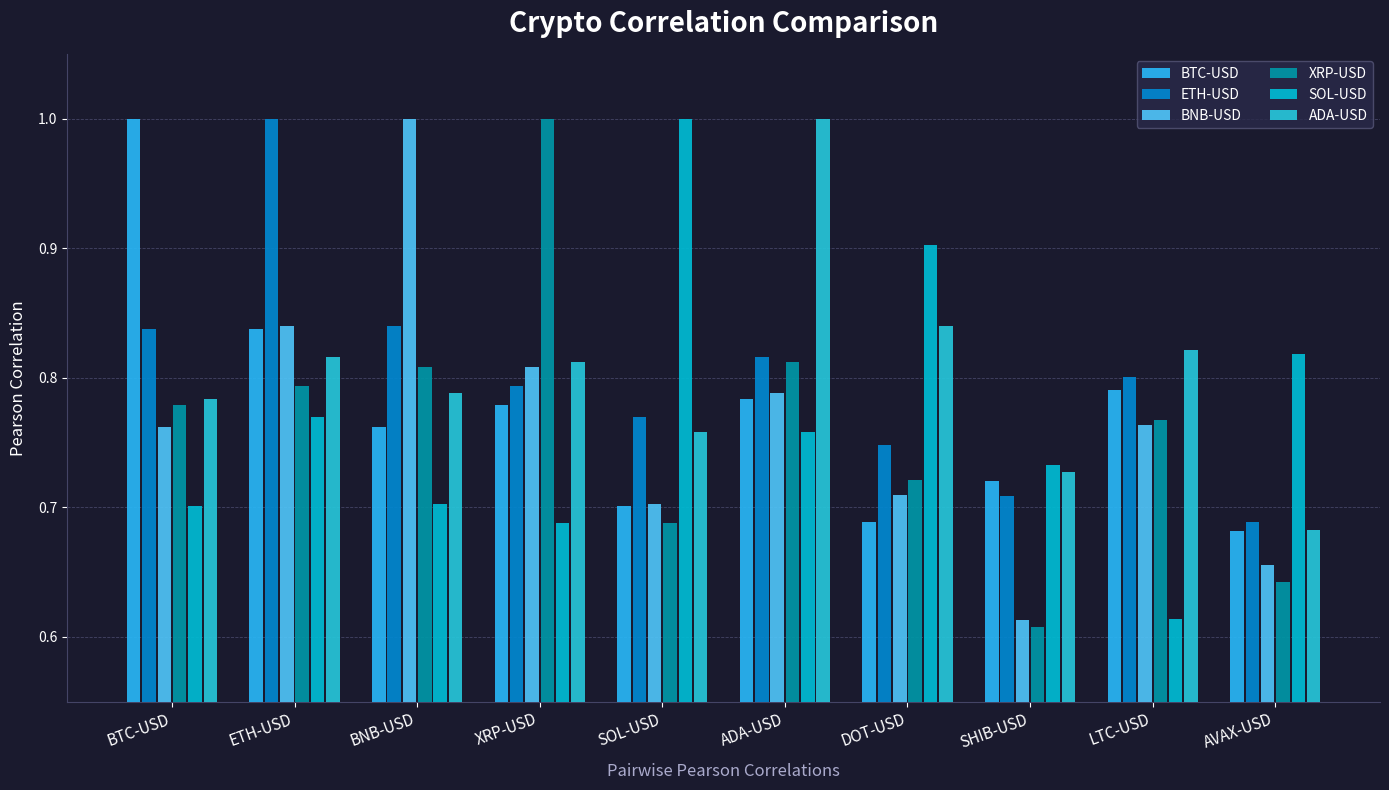

Which category has the highest value in the BNB-USD series?

BNB-USD